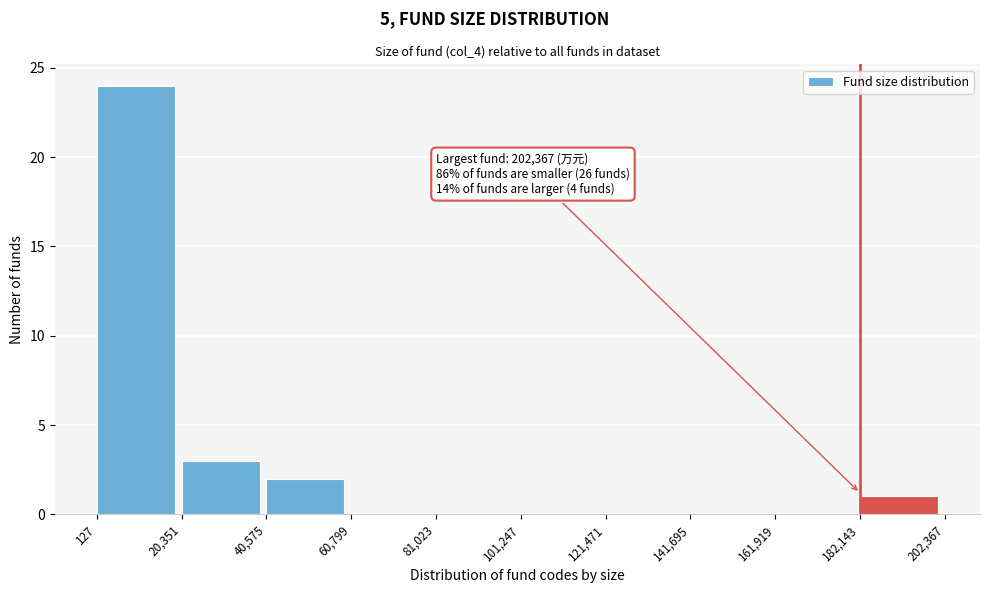

Over which range of the x-axis is the bar tallest?

127 to 20,351